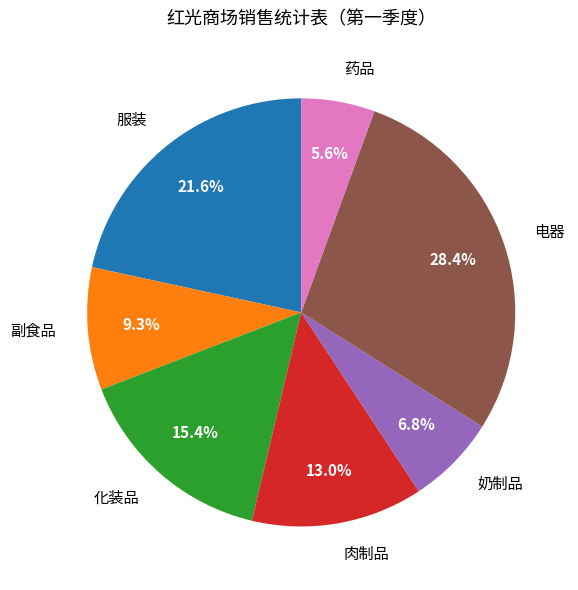

To the nearest percent, what is the difference between the 肉制品 and 化装品 slice percentages?

2%